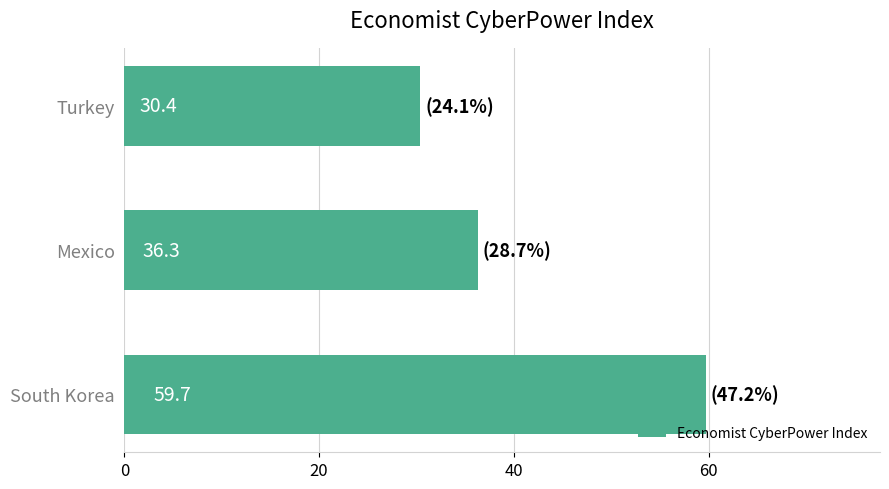

What is the maximum value shown in the chart?

59.7